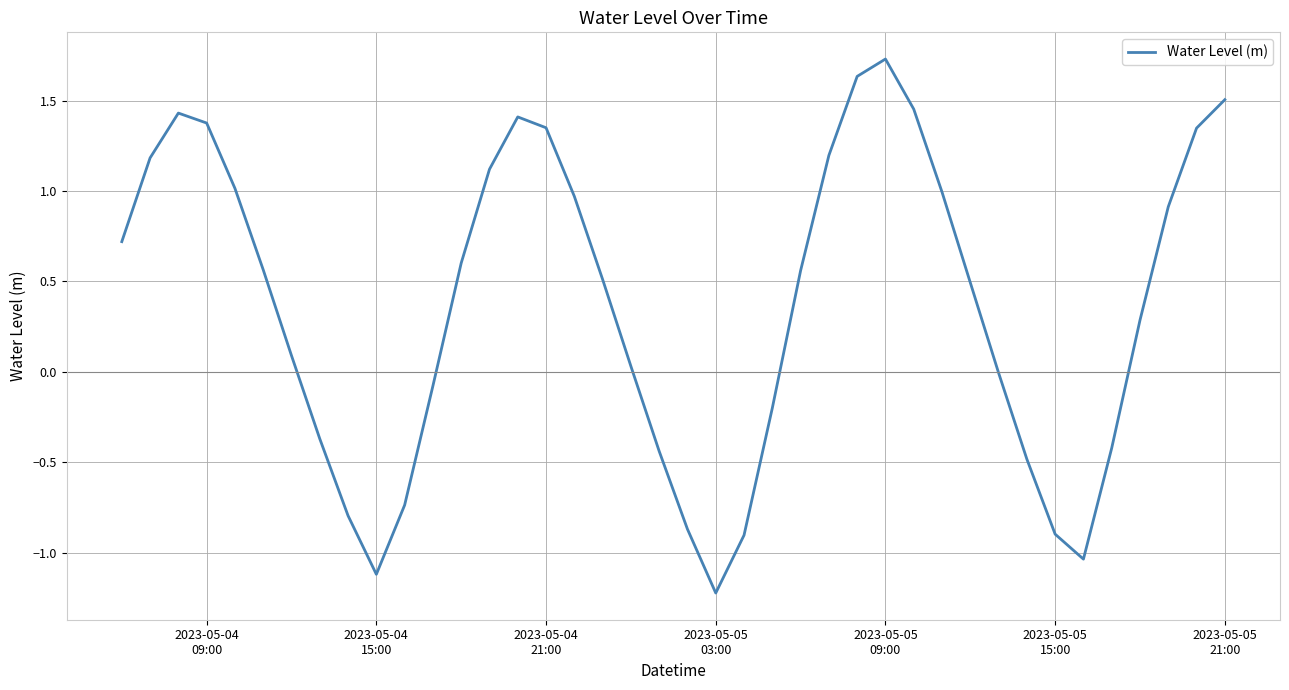

What is the maximum value shown in the chart?

1.7